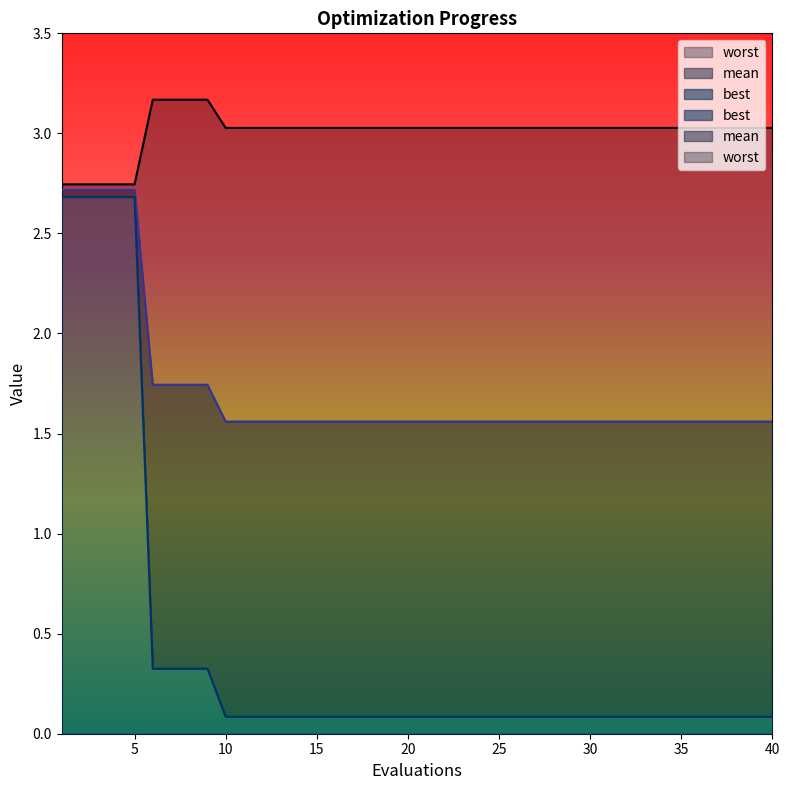

How many values in the worst series exceed 3?

35